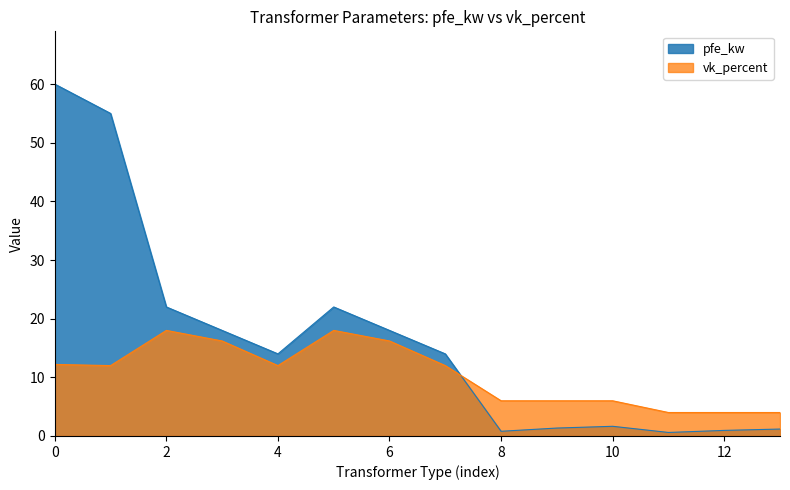

True or false: pfe_kw has a value of 8.1 at 2.

False